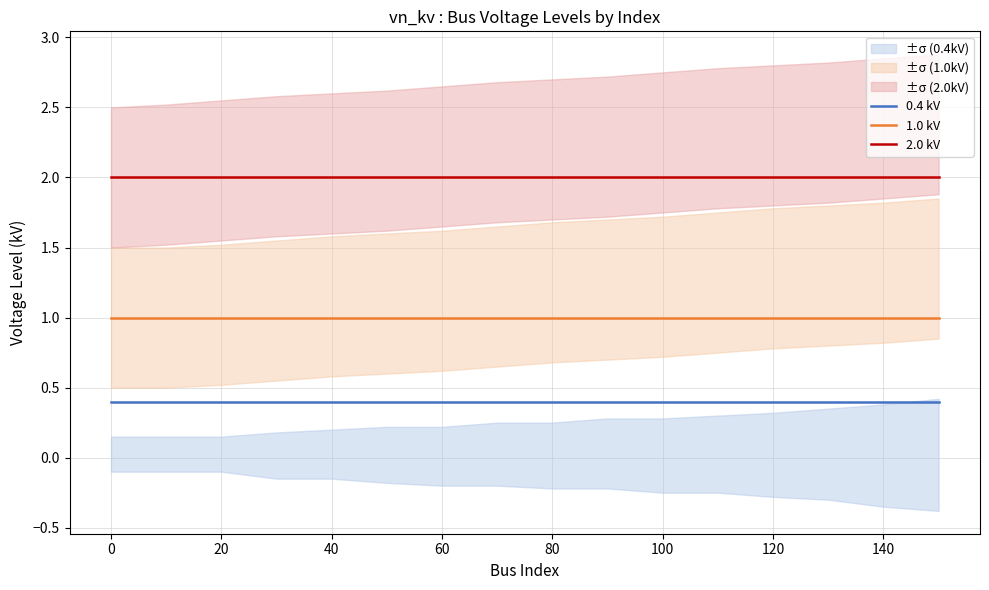

What is the maximum value for 1.0 kV?

1.0